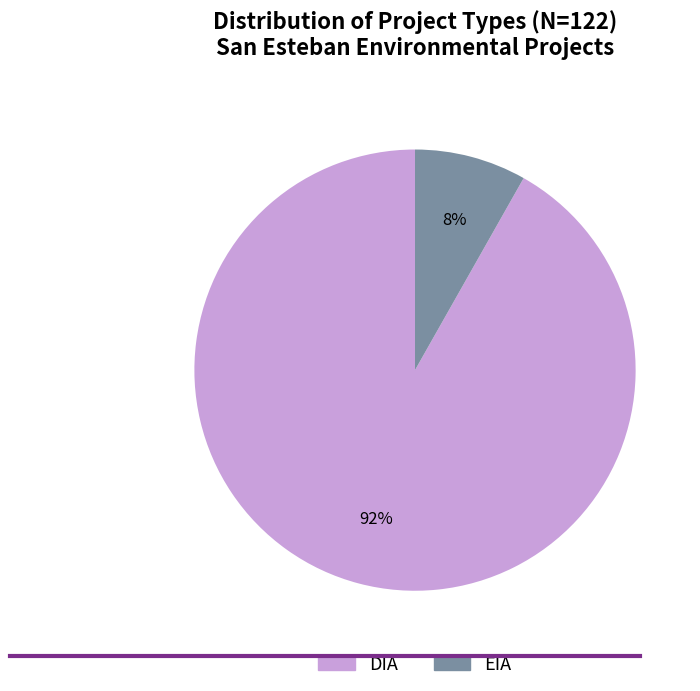

To the nearest percent, what is the average slice percentage?

50%